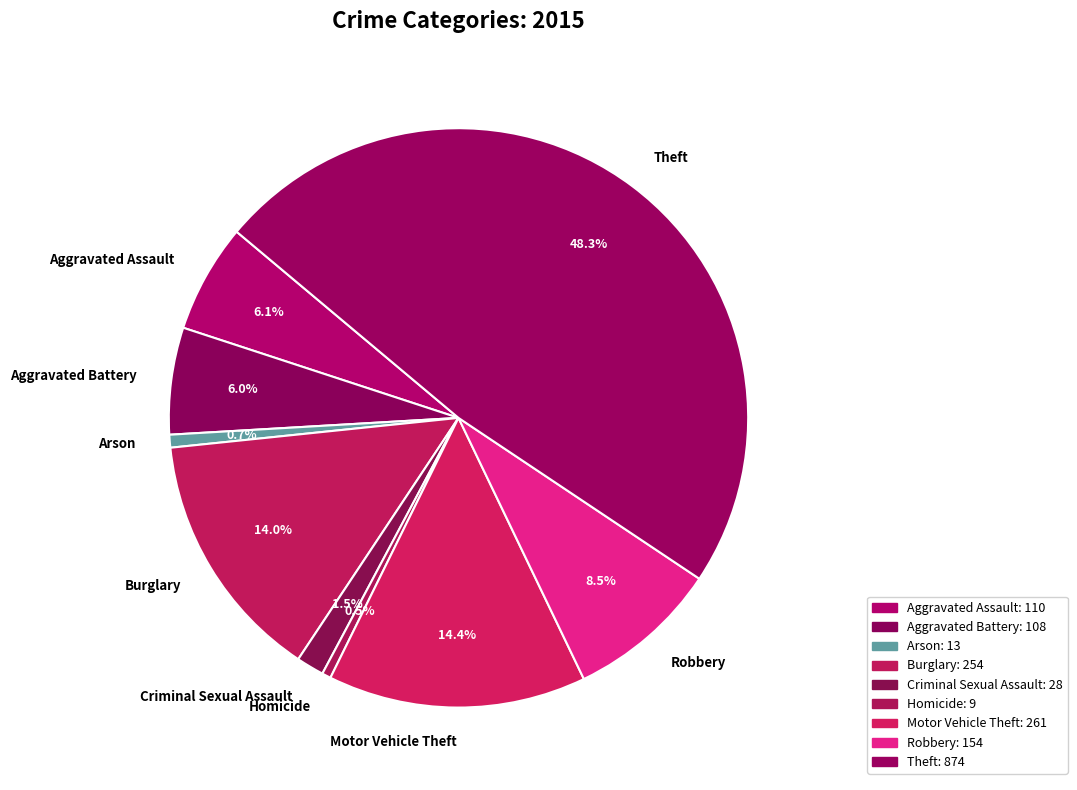

Which has a higher value, Homicide or Burglary?

Burglary